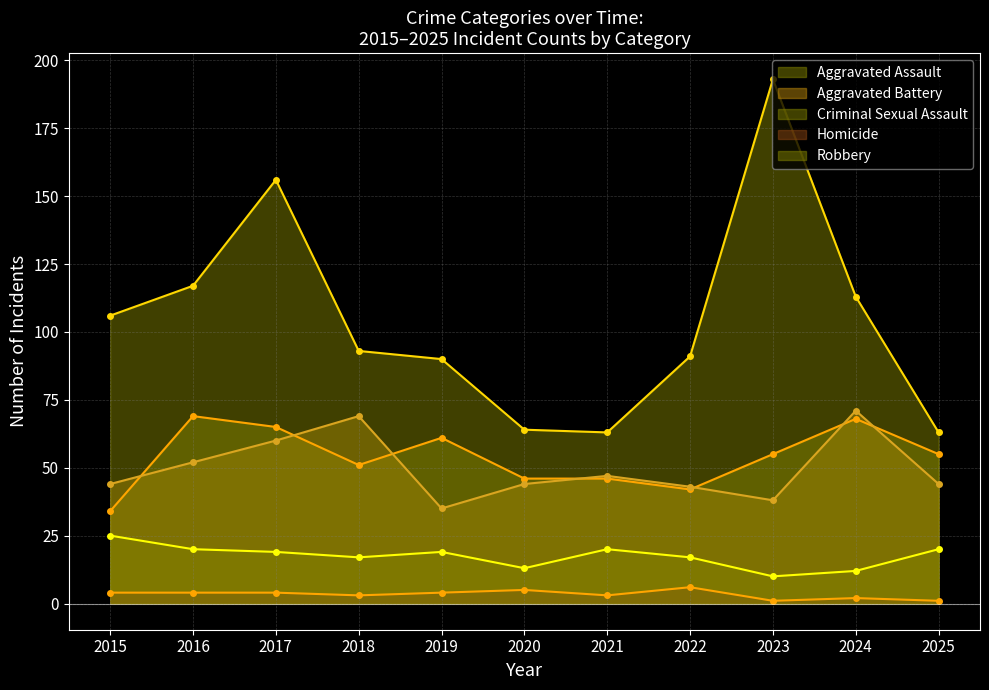

What is the sum of all Aggravated Battery values?

547